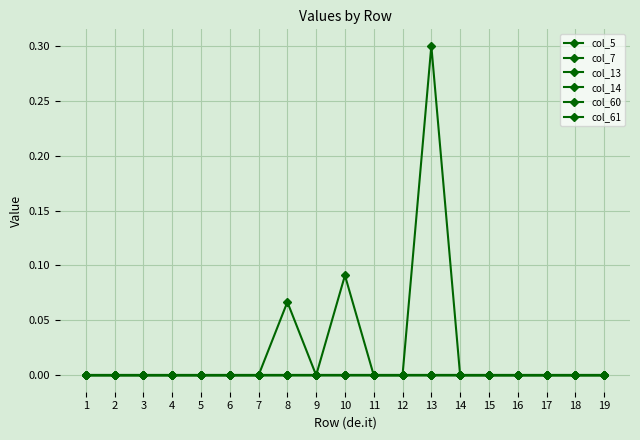

Where is col_5 nearest to the value 0?

1